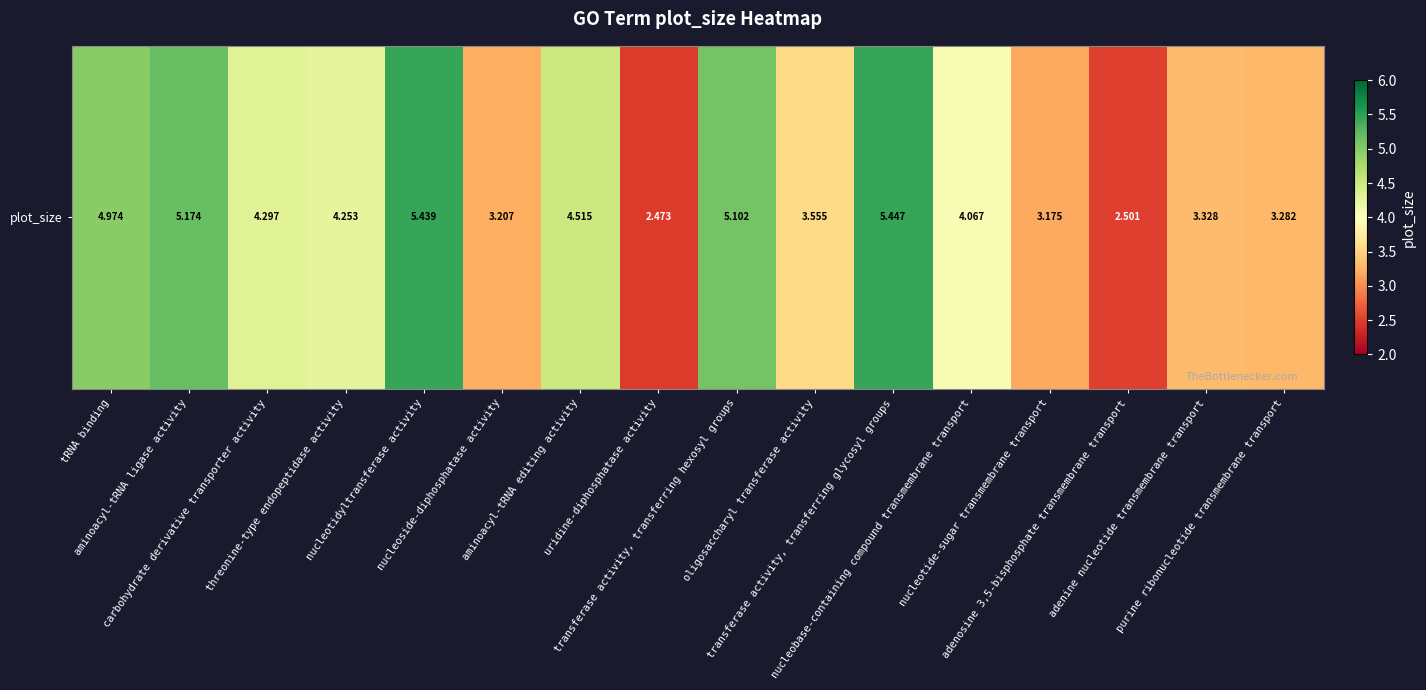

Reading left to right, transcribe all the data shown in this chart.

5.0	5.2	4.3	4.3	5.4	3.2	4.5	2.5	5.1	3.6	5.4	4.1	3.2	2.5	3.3	3.3